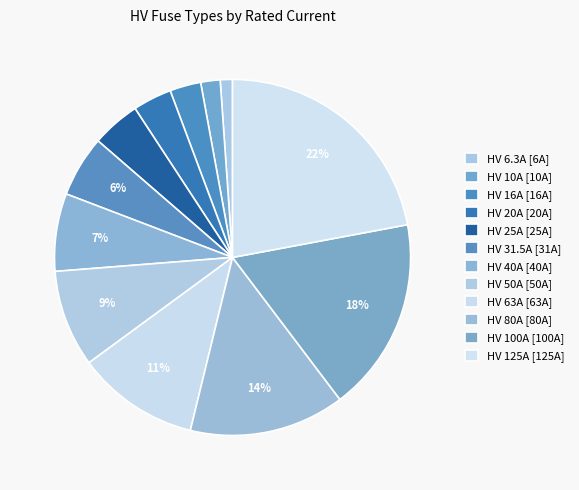

To the nearest percent, what is the combined percentage of HV 50A and HV 16A?

12%